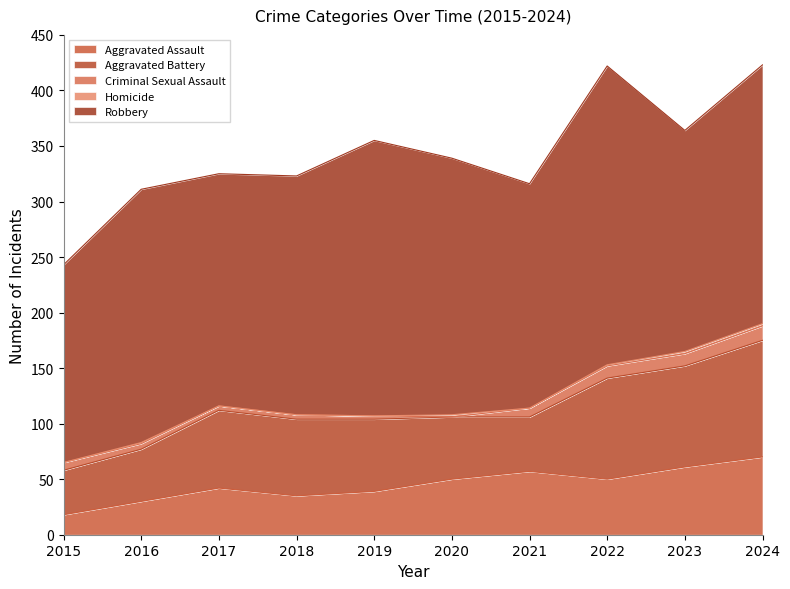

How many data points in Robbery are less than 228?

5